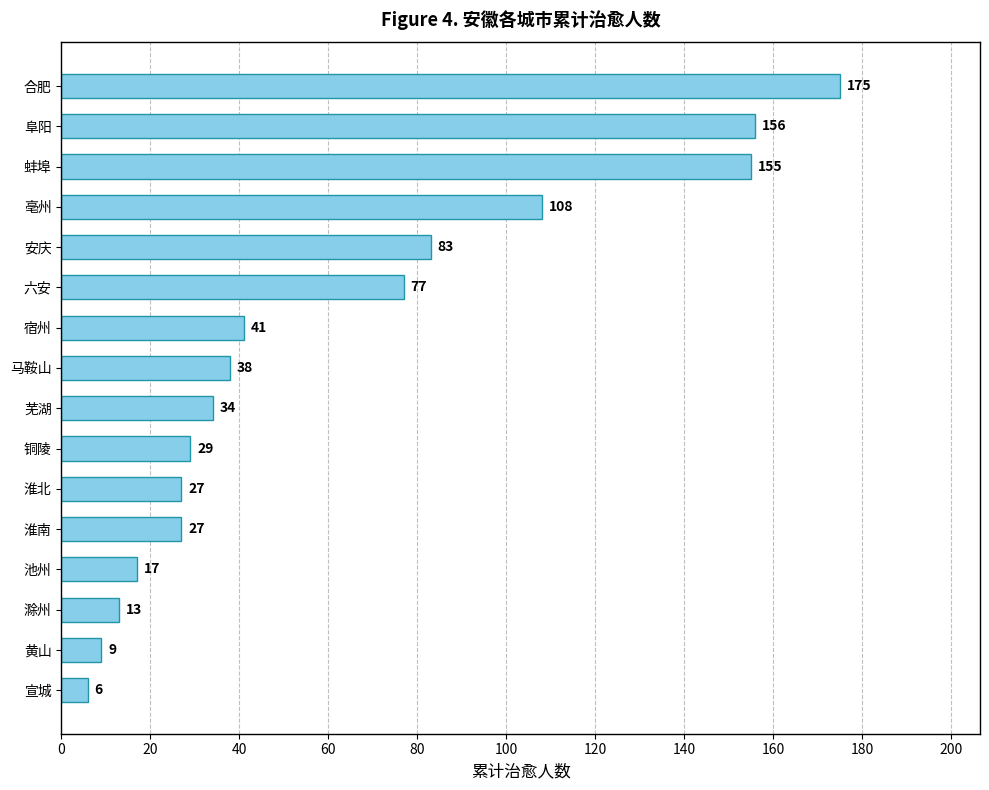

What value does the data have at 池州, to the nearest 5?

15